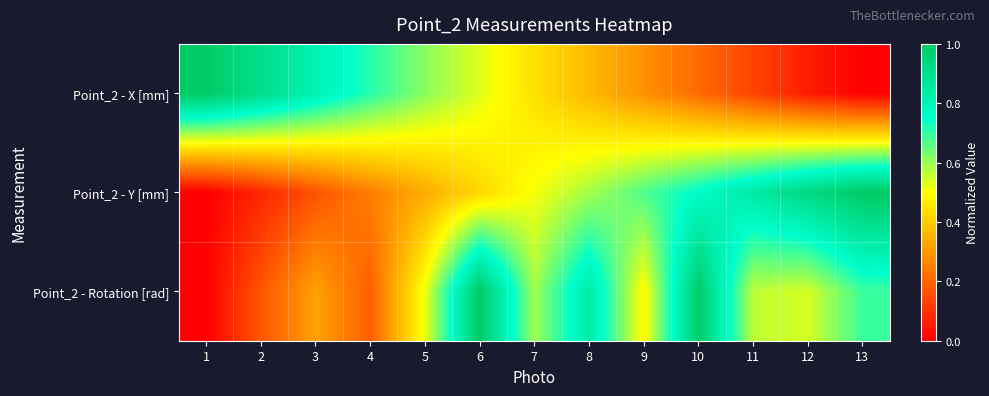

Rank the series at 12 from highest to lowest value.

Point_2 - Y [mm], Point_2 - Rotation [rad], Point_2 - X [mm]